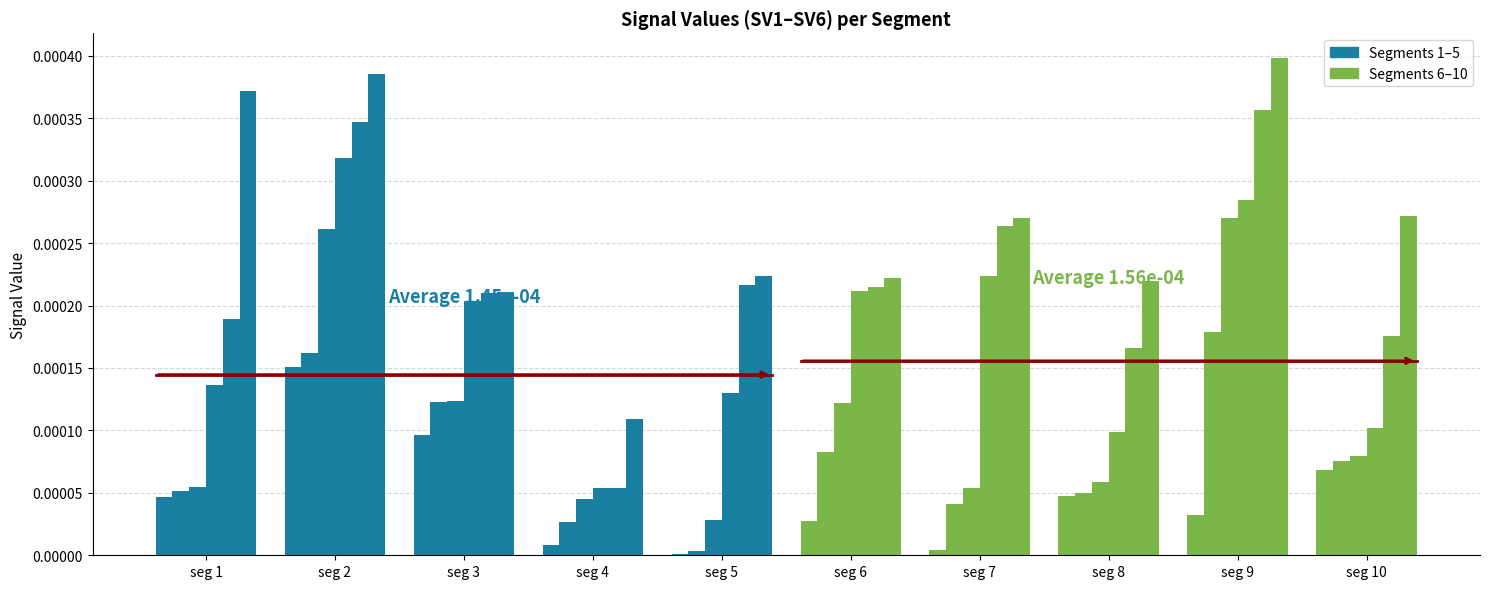

The value of Signal_Value_5 at seg 5 is 0.0. True or false?

False